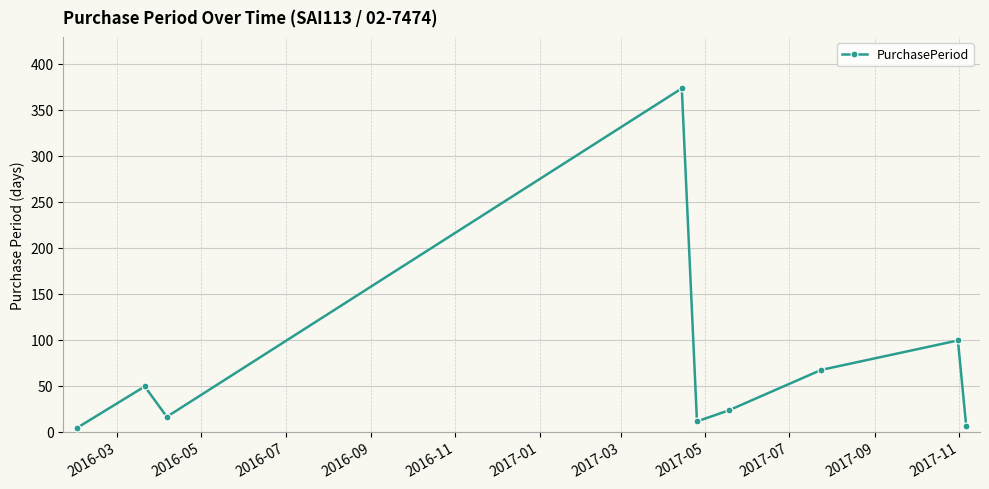

How many lines are shown in the chart?

1